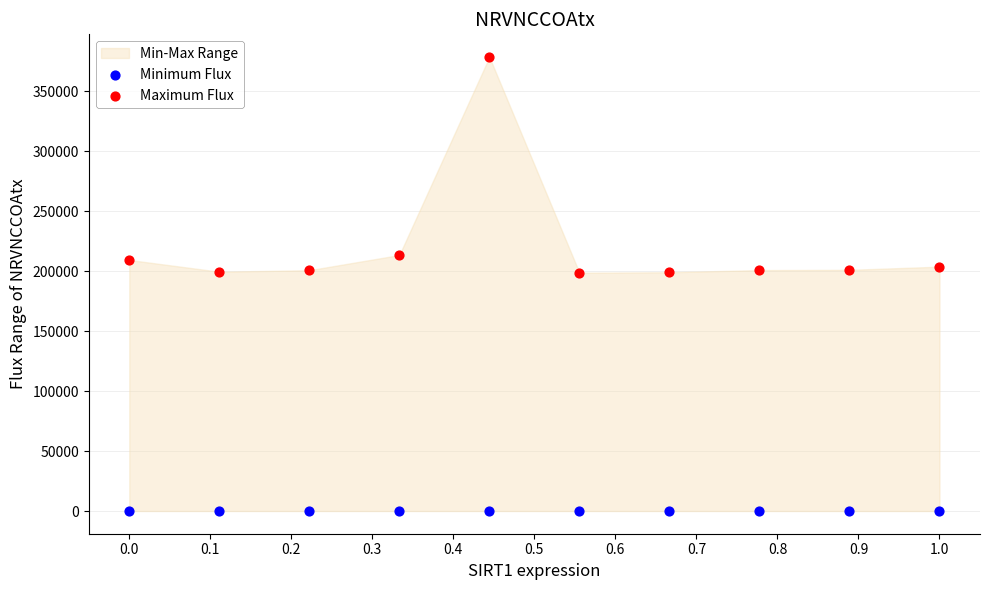

Which series reaches the maximum Y coordinate?

Maximum Flux